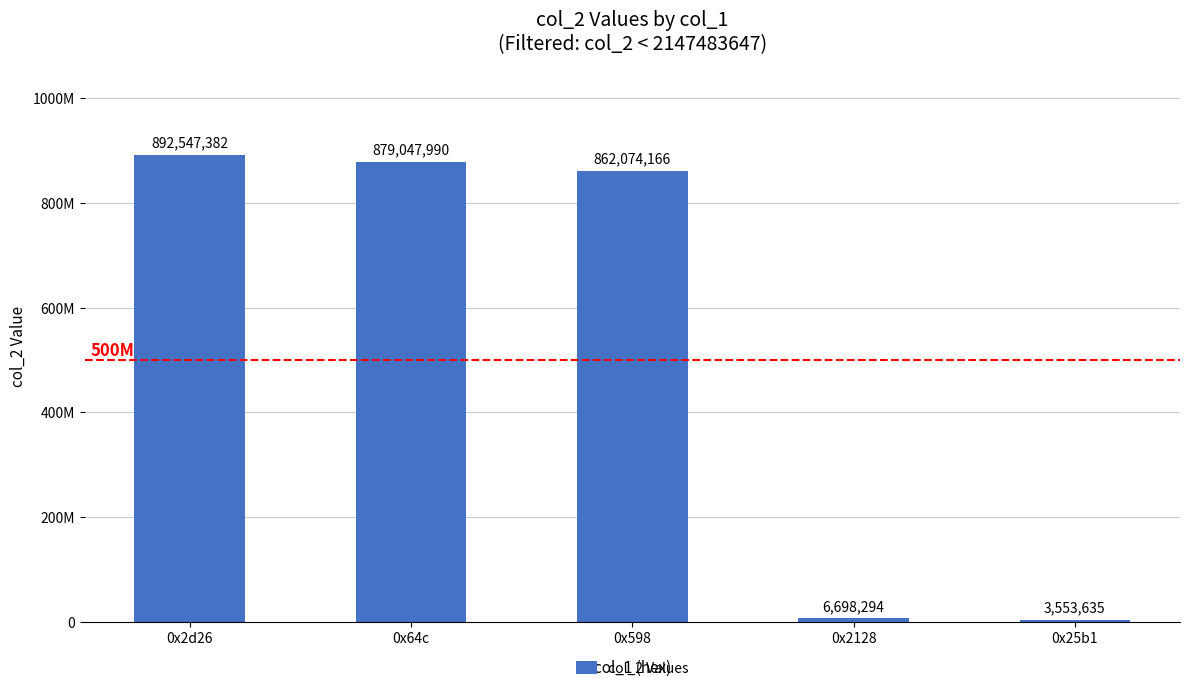

At which category does the chart reach its peak across all series?

0x2d26